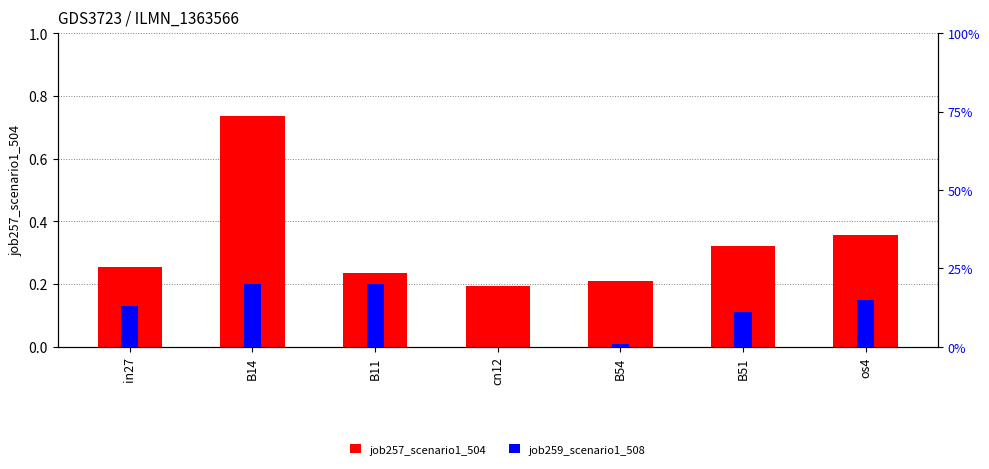

True or false: job257_scenario1_504 has a value of 0.5 at B51.

False